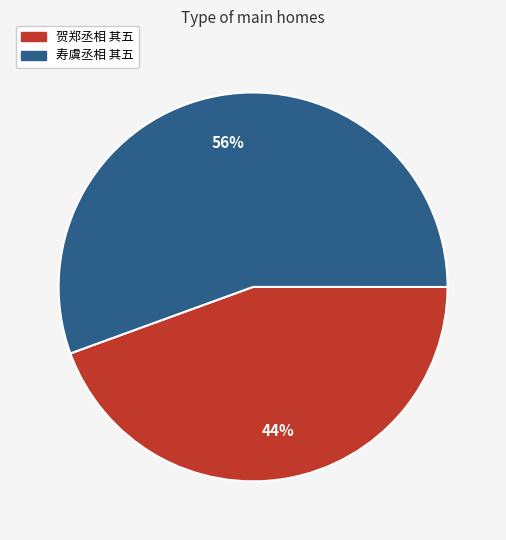

To the nearest percent, what is the combined percentage of 寿虞丞相 其五 and 贺郑丞相 其五?

100%